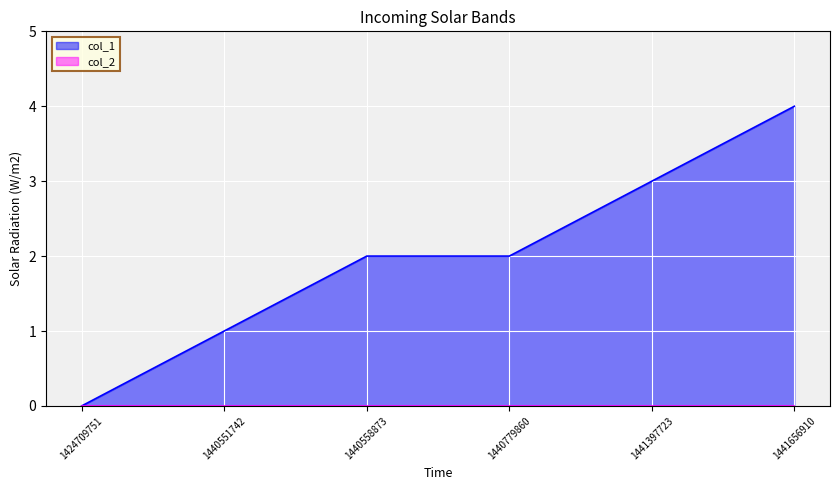

How many data points are less than 2?

2